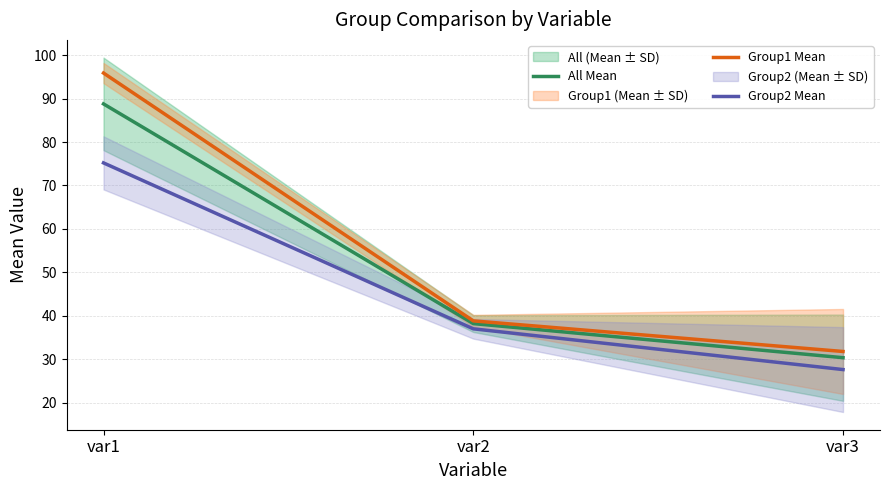

What is the average value of the Group1 Mean series?

55.5